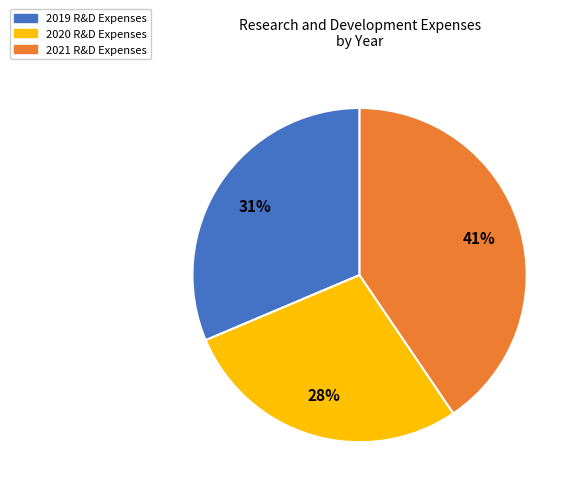

Is it true that 2020 is 28% of the pie?

True